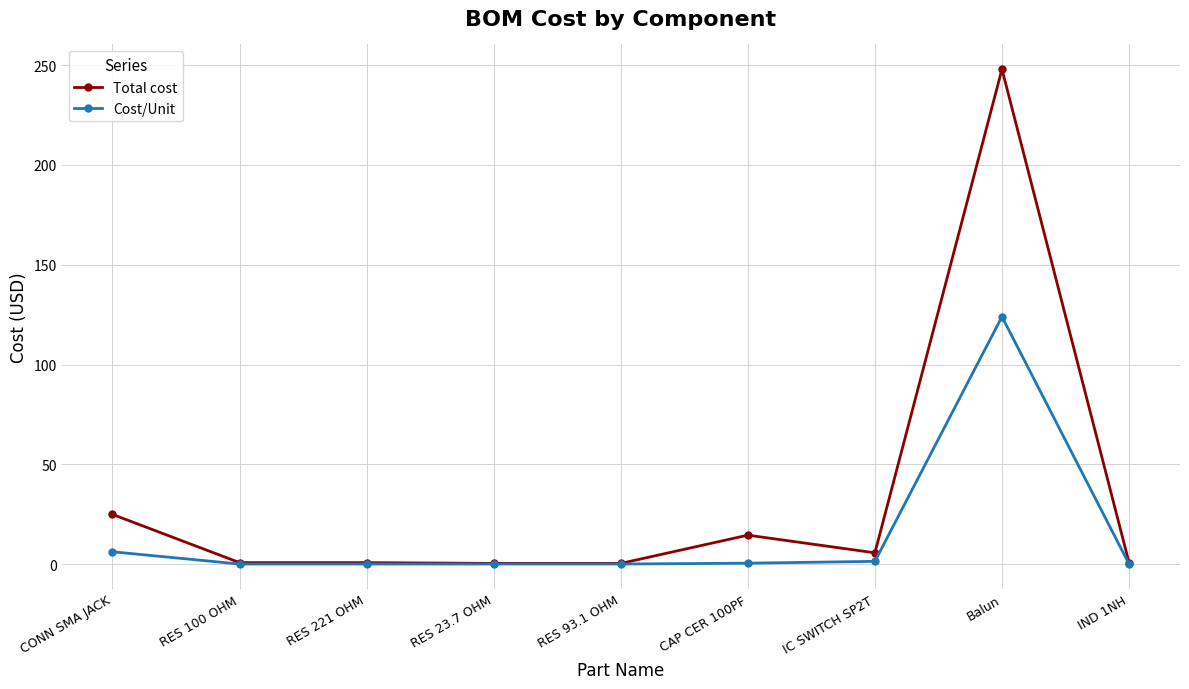

Which series has the largest total across all categories?

Total cost